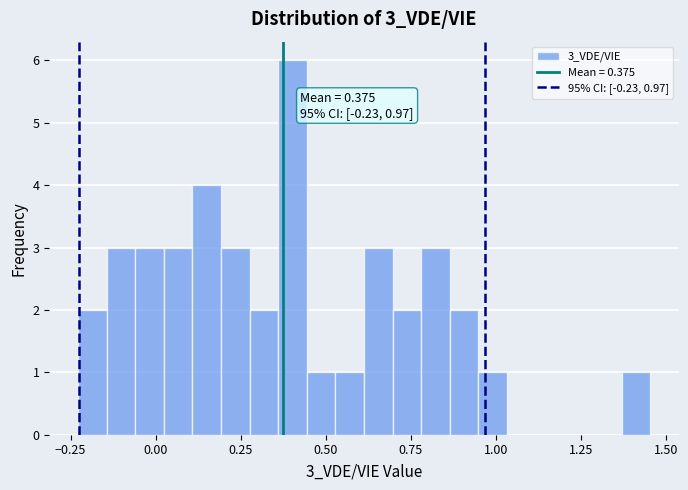

Around what value on the x-axis is the tallest bar? Give the approximate position of its centre, as read against the axis.

0.40